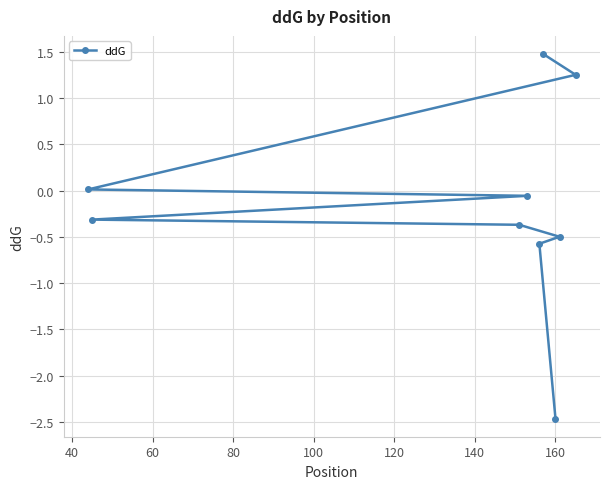

What is the difference between the maximum and minimum values?

3.9